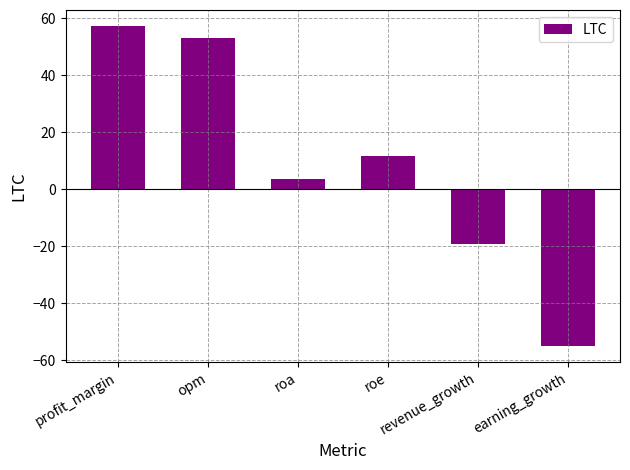

Reading left to right, extract all data points from this chart.

profit_margin=57.2	opm=52.9	roa=3.5	roe=11.5	revenue_growth=-19.4	earning_growth=-55.1